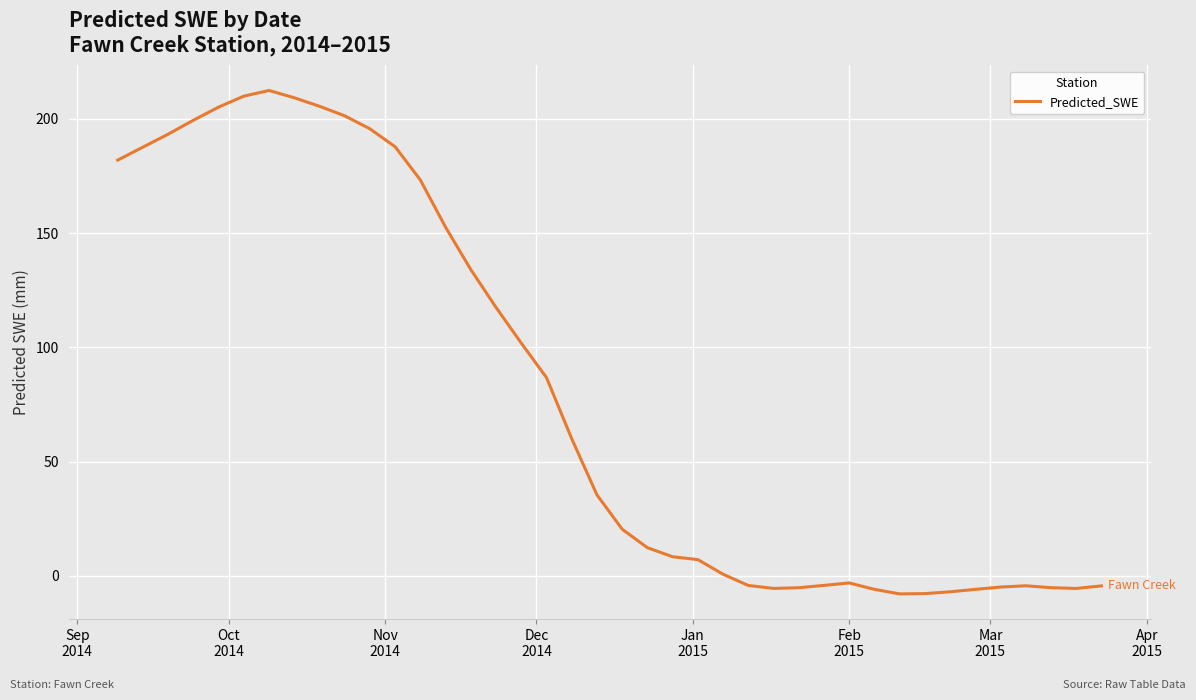

What is the difference between the maximum and minimum values?

220.4